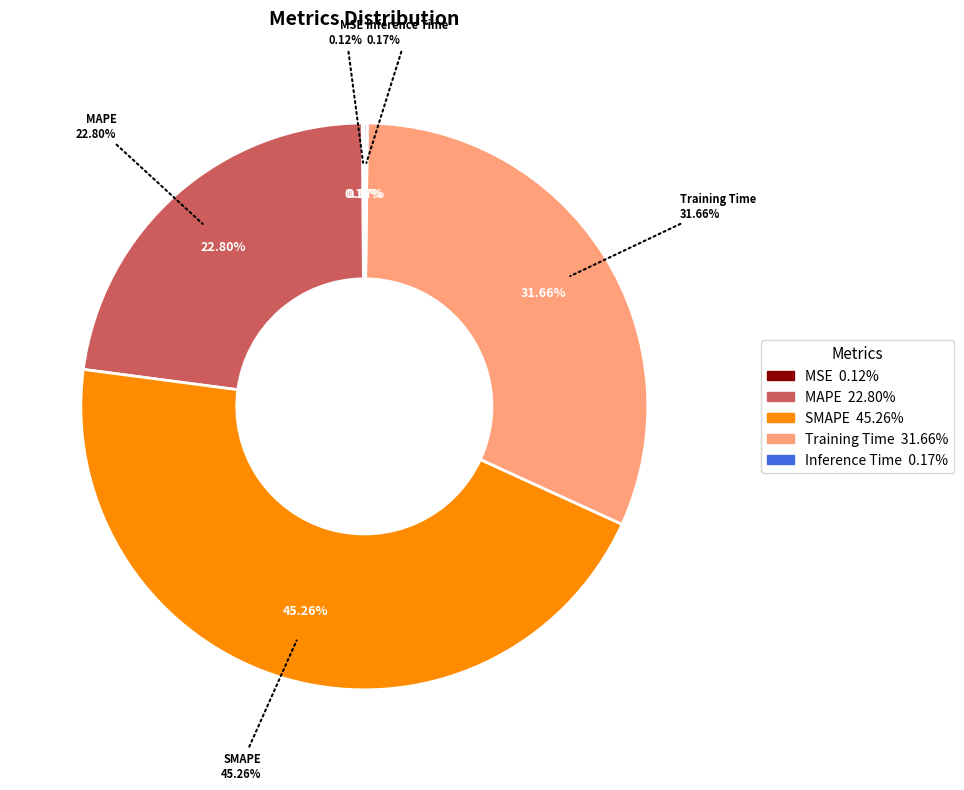

How many slices are in this pie chart?

5